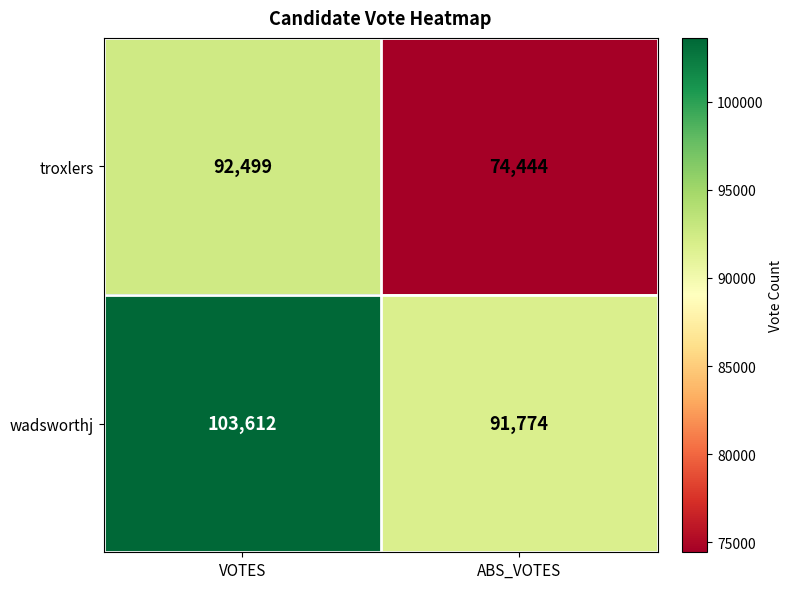

The wadsworthj series shows 55903 at ABS_VOTES. True or false?

False